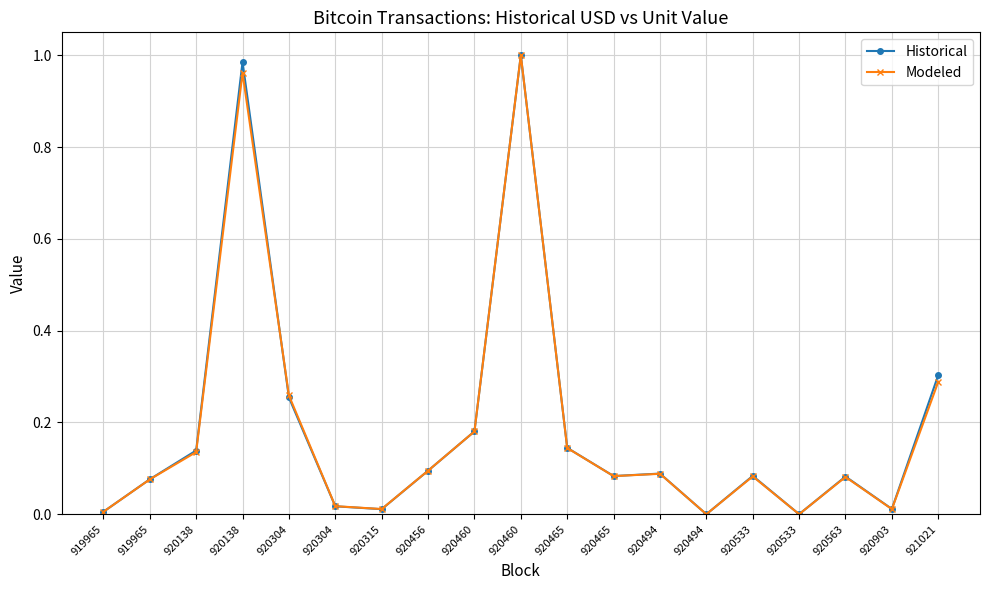

Reading right to left, what are all the values shown in this chart?

Historical: 0.3	0.0	0.1	0.0	0.1	0.0	0.1	0.1	0.1	1.0	0.2	0.1	0.0	0.0	0.3	1.0	0.1	0.1	0.0
Modeled: 0.3	0.0	0.1	0.0	0.1	0.0	0.1	0.1	0.1	1.0	0.2	0.1	0.0	0.0	0.3	1.0	0.1	0.1	0.0